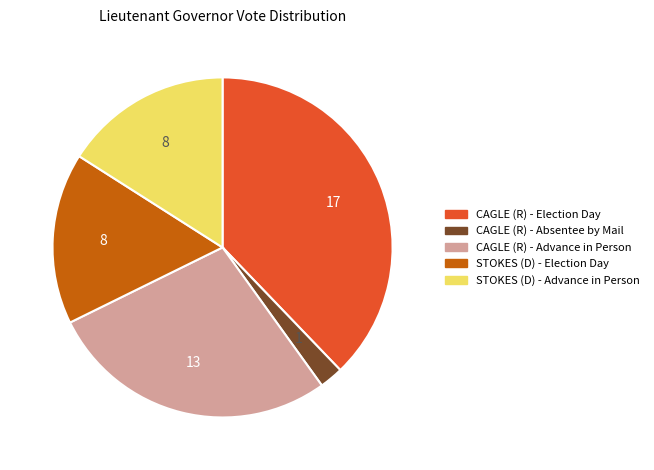

What is the ratio of the value at STOKES (D) - Advance in Person to the value at CAGLE (R) - Election Day?

0.4